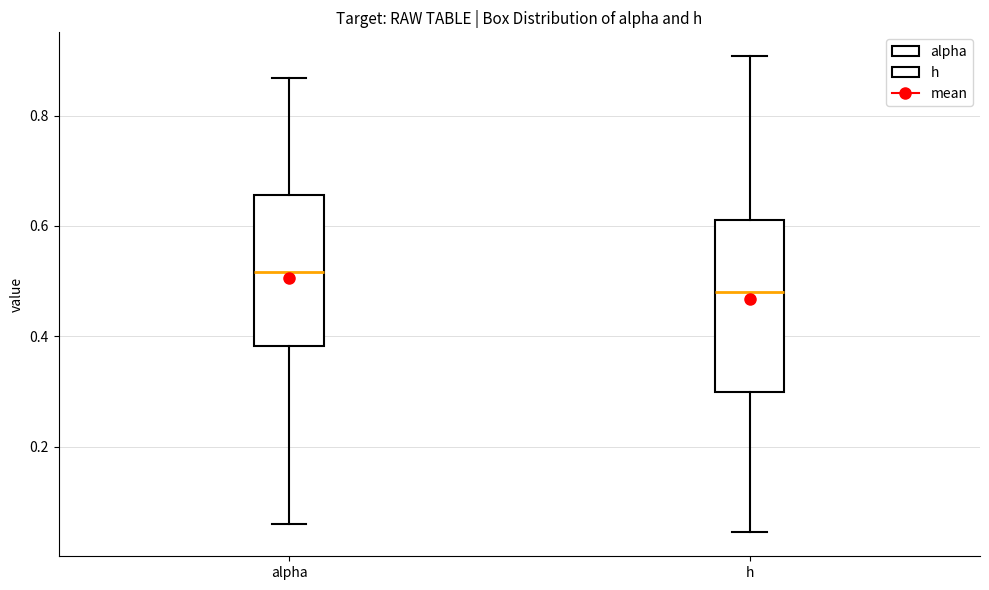

Comparing the boxes themselves (not the whiskers), which one is the tallest?

h